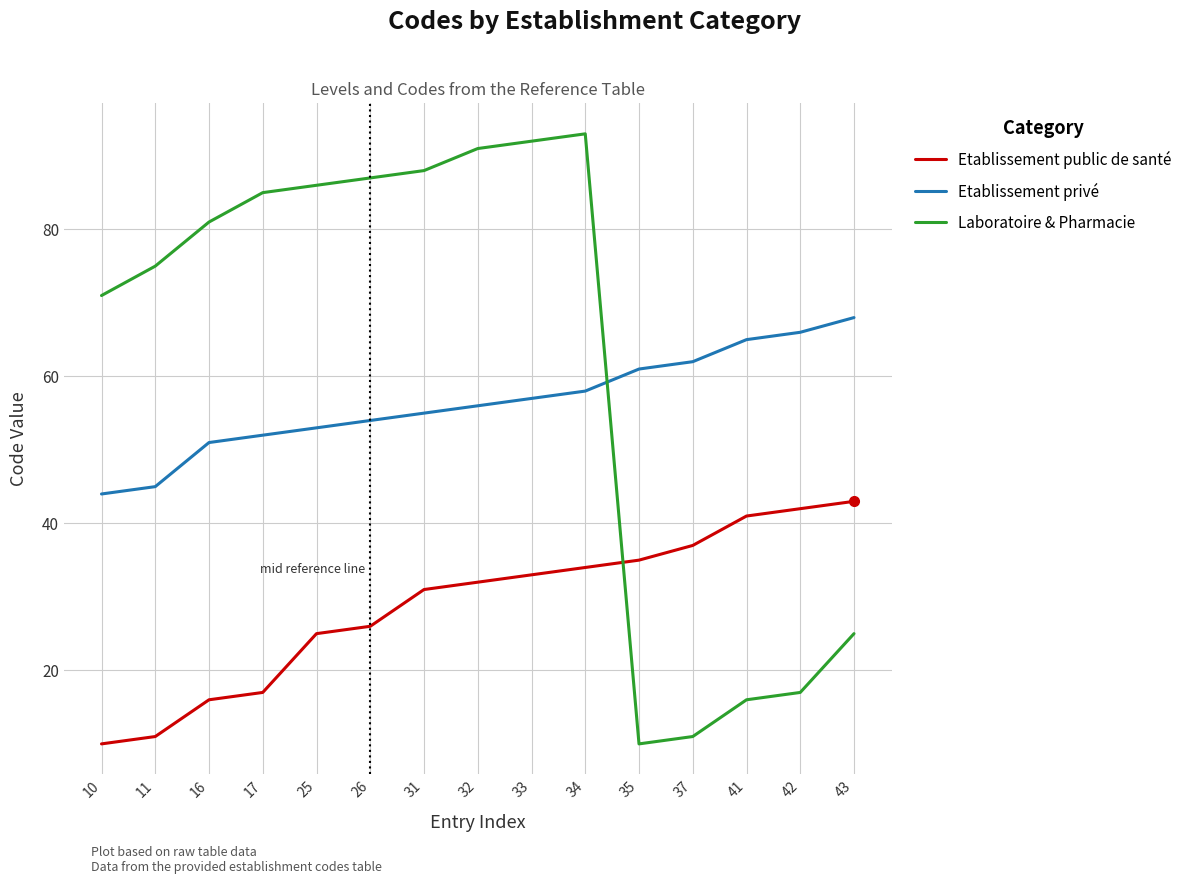

True or false: Etablissement privé and Etablissement public de santé intersect in this chart.

False